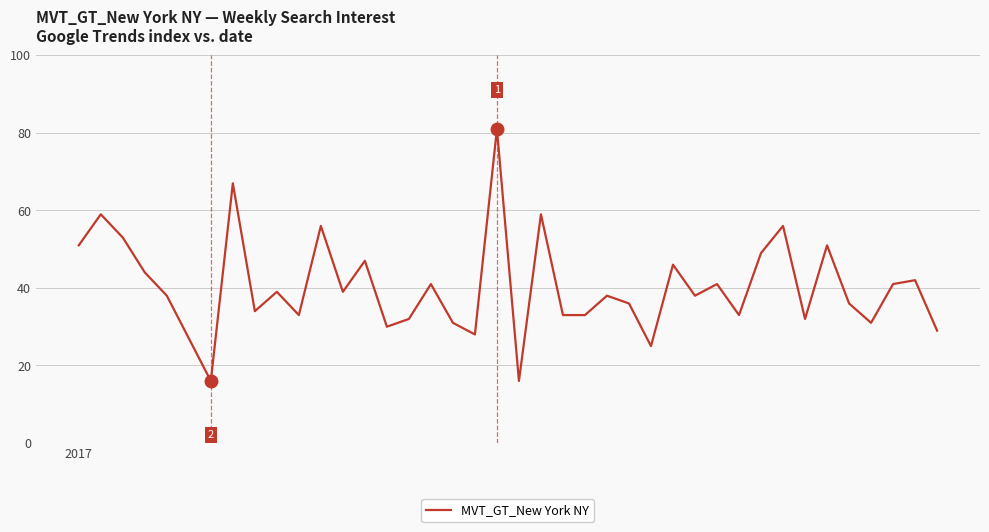

What is the greatest value displayed?

81